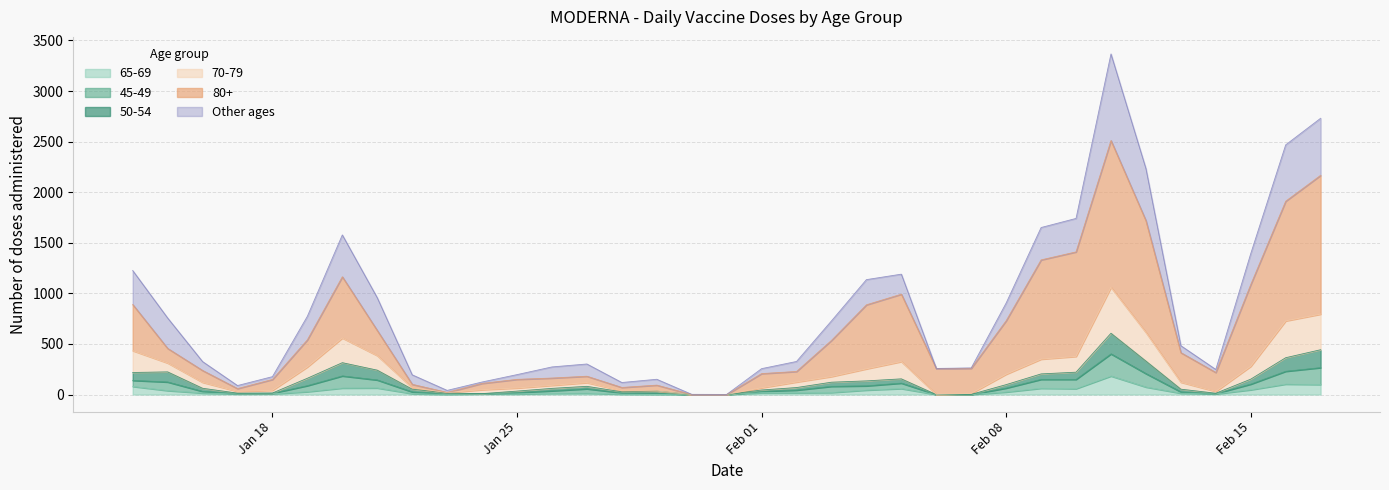

What is the maximum value for 50-54?

606